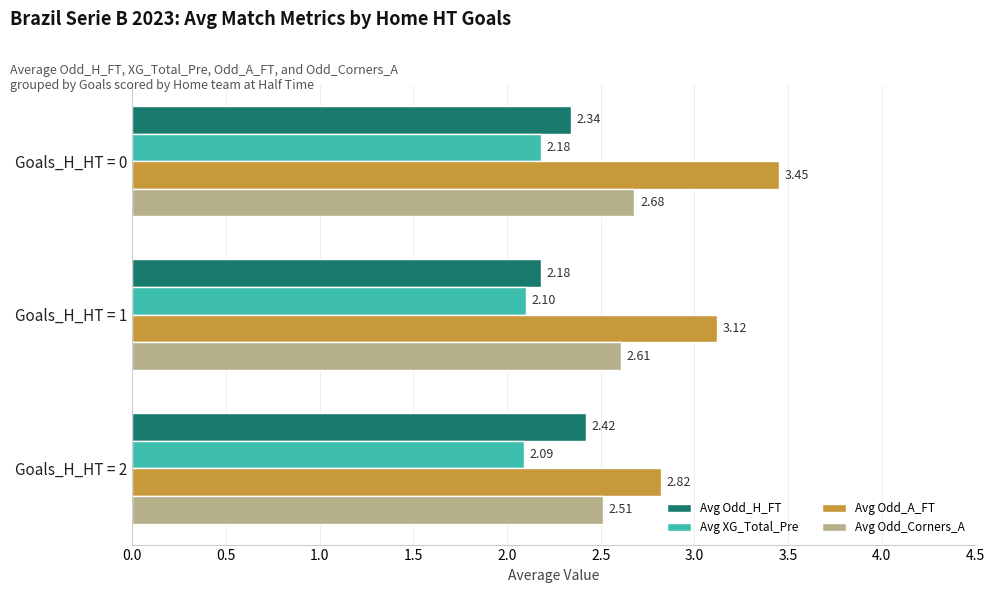

What is the sum of the Avg Odd_H_FT values at Goals_H_HT = 0 and Goals_H_HT = 2?

4.8